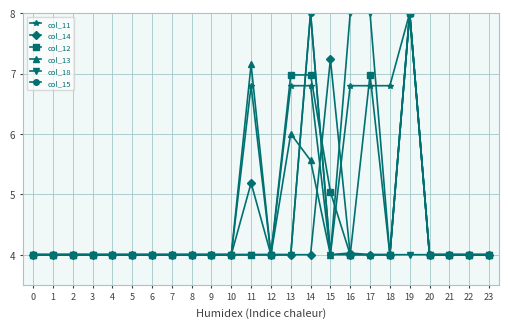

What is the value of the col_14 point at the 7th from the left?

4.0